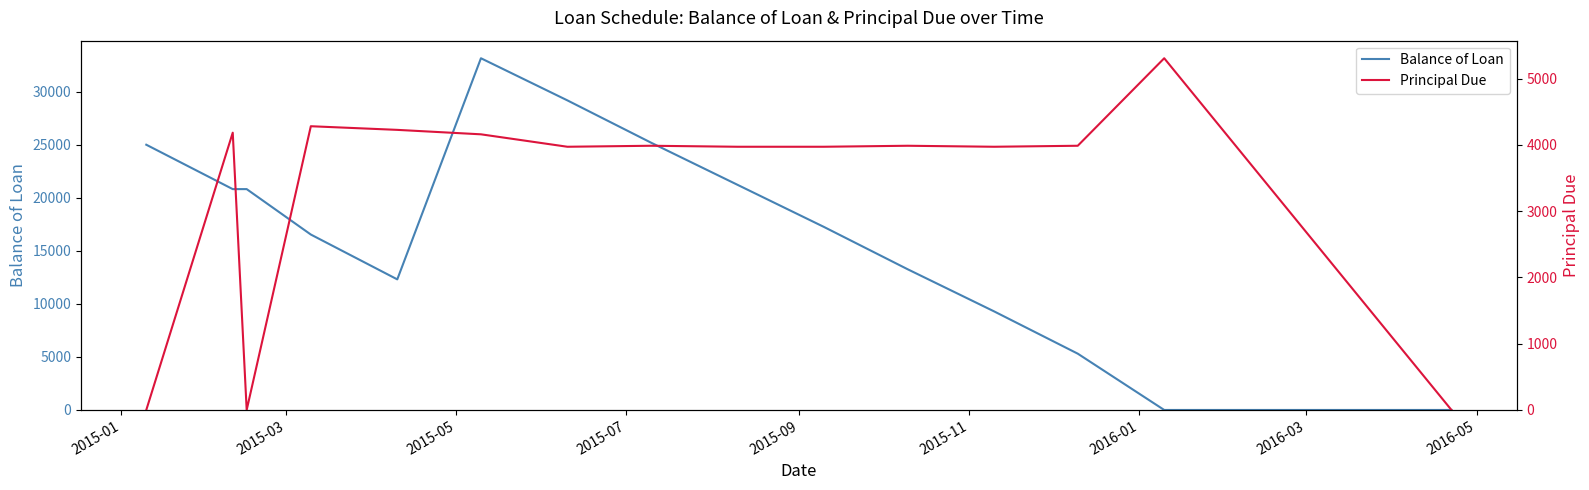

What is the maximum value for Balance of Loan?

33150.4